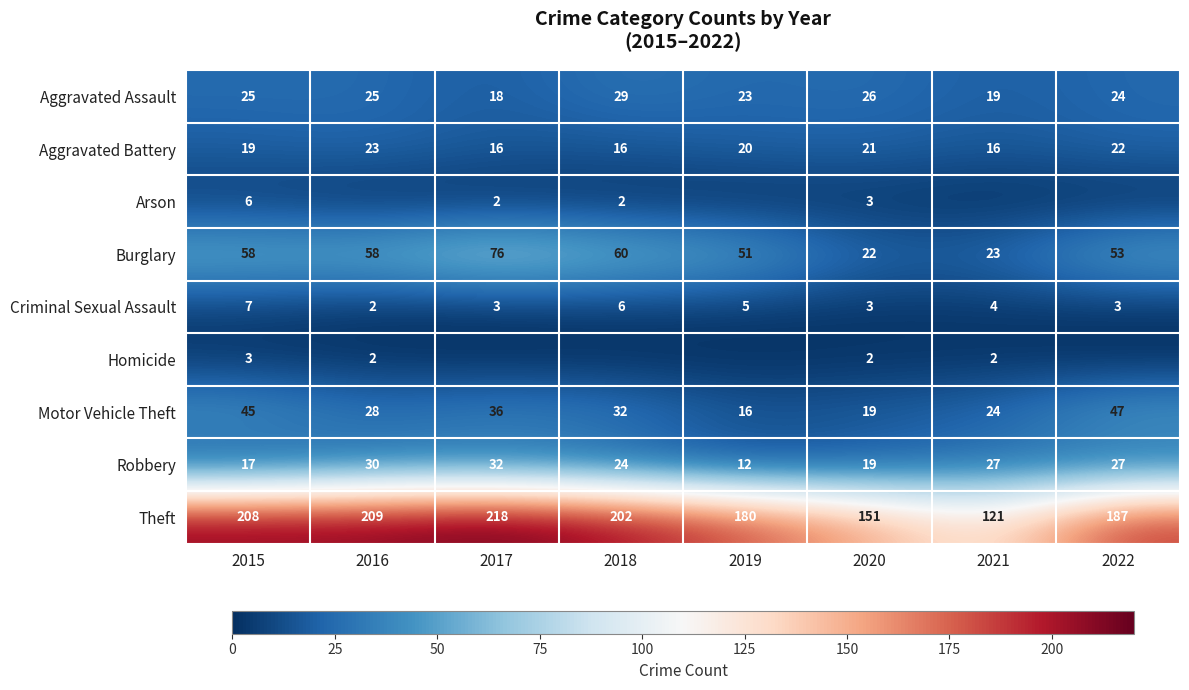

At which label is Theft closest to 169?

2019